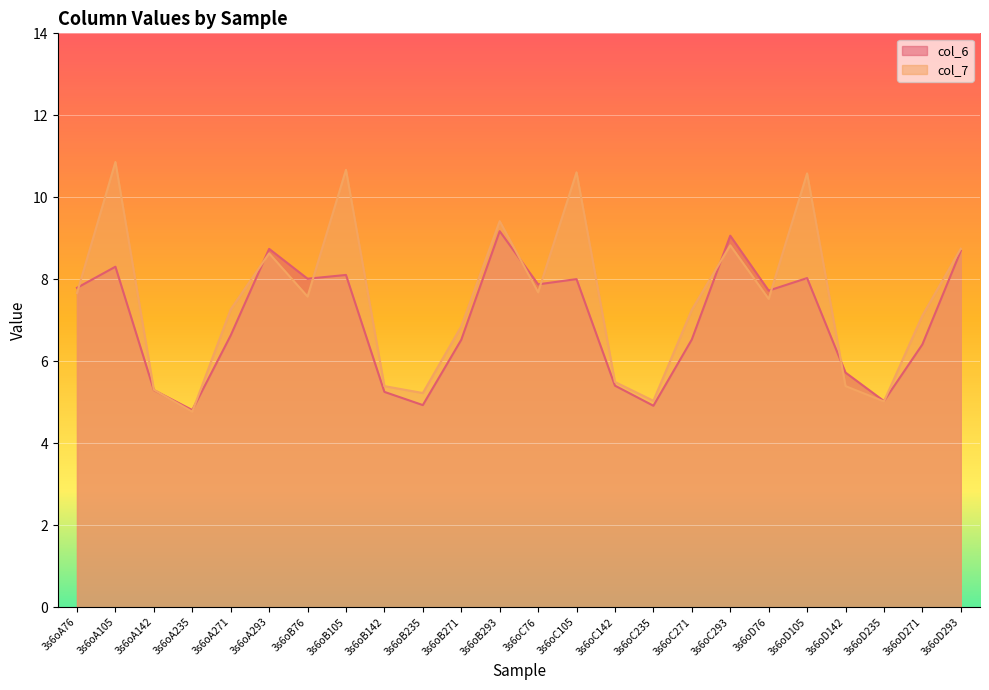

Which series has the widest spread of values?

col_7